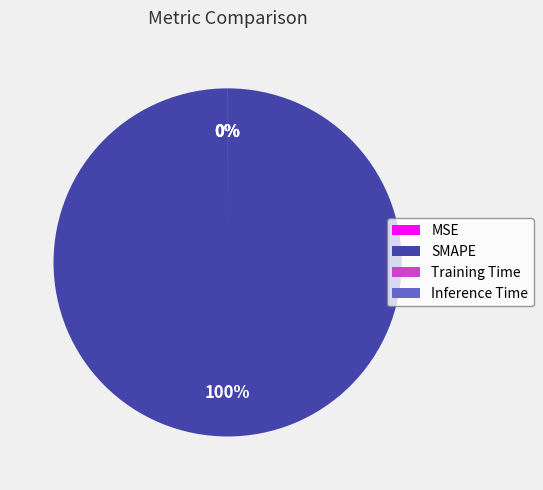

What is the largest slice in the pie chart?

SMAPE